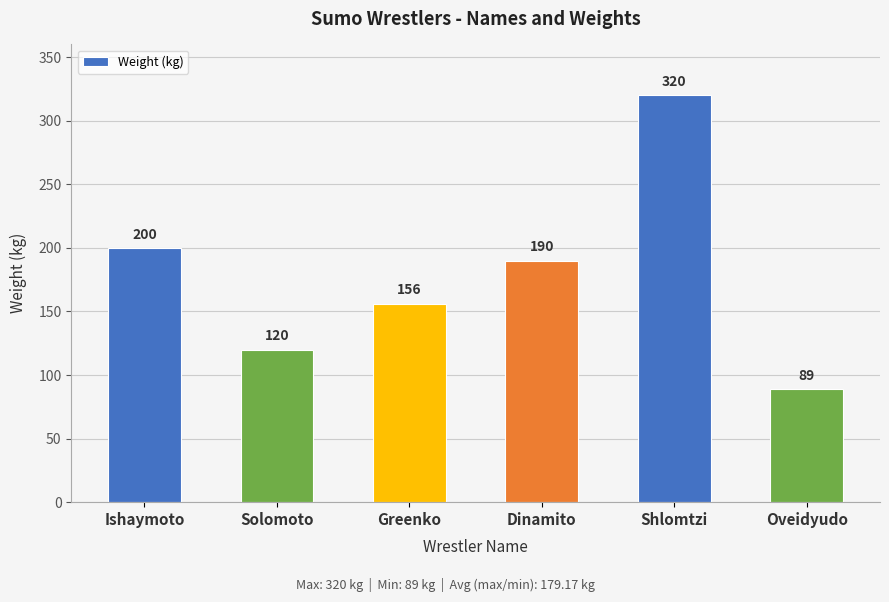

True or false: the data shows 200 at Ishaymoto.

True